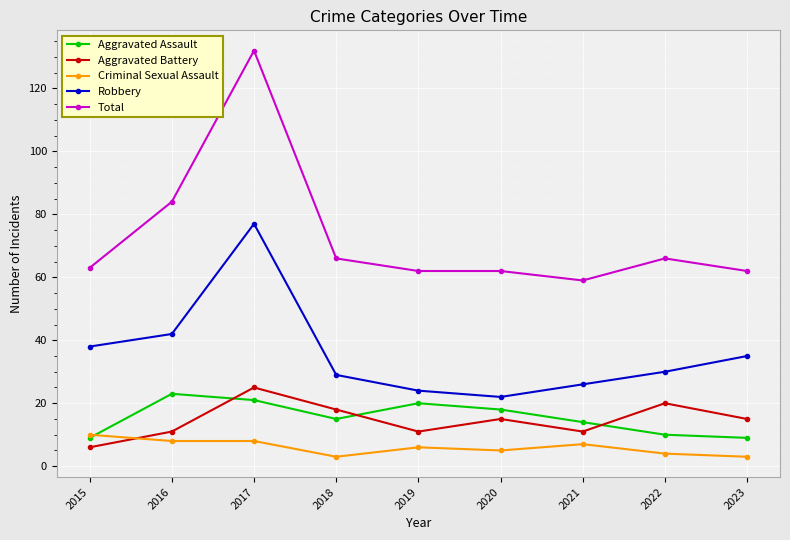

Reading left to right, list all the values displayed in this chart.

Aggravated Assault: 9	23	21	15	20	18	14	10	9
Aggravated Battery: 6	11	25	18	11	15	11	20	15
Criminal Sexual Assault: 10	8	8	3	6	5	7	4	3
Robbery: 38	42	77	29	24	22	26	30	35
Total: 63	84	132	66	62	62	59	66	62